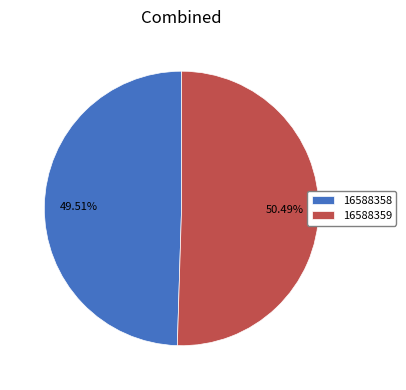

Approximately how many times larger is the value at 16588359 compared to 16588358?

1.0